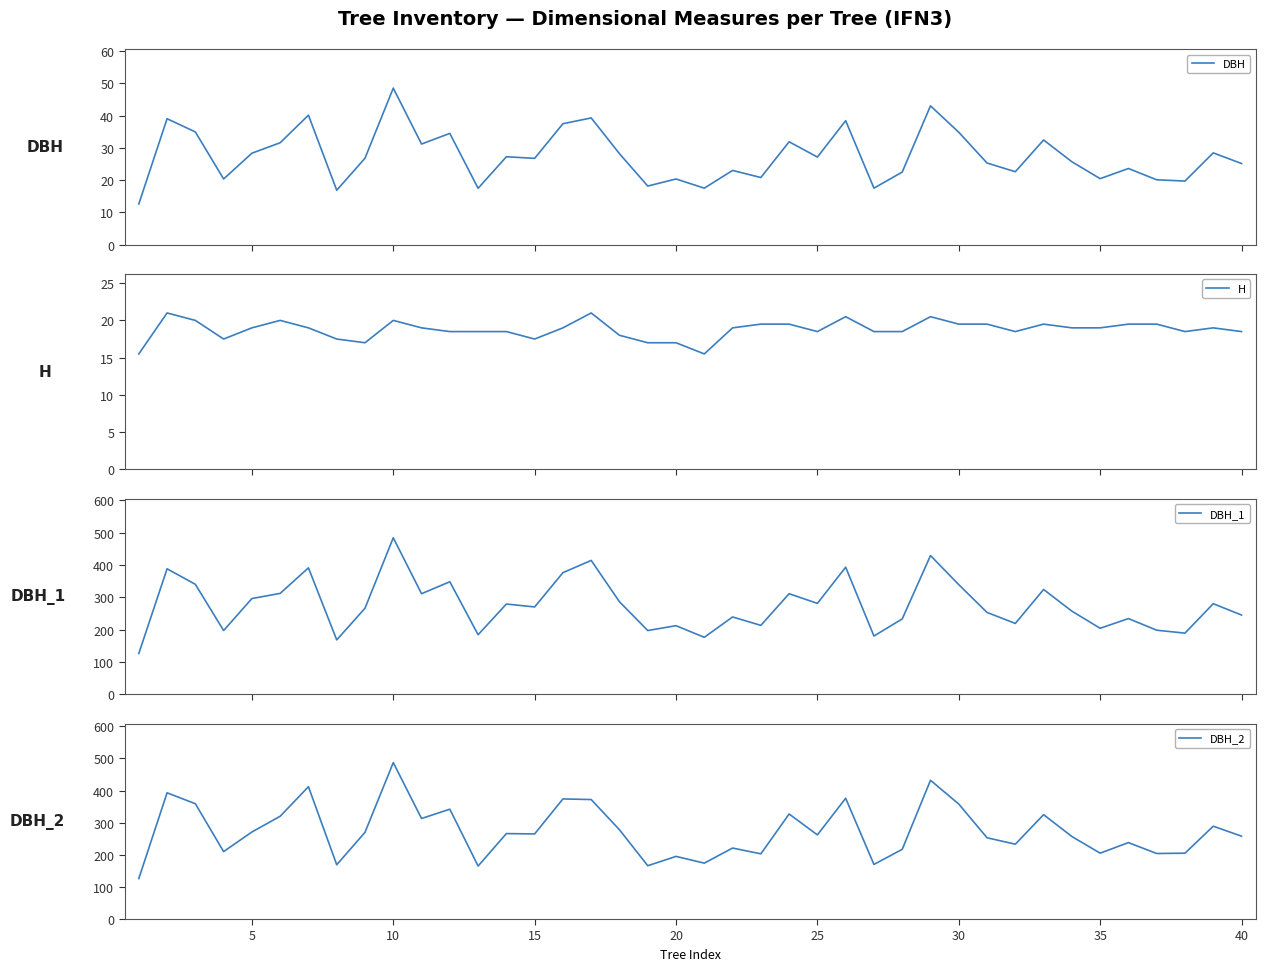

At how many categories does at least one series exceed 381?

6